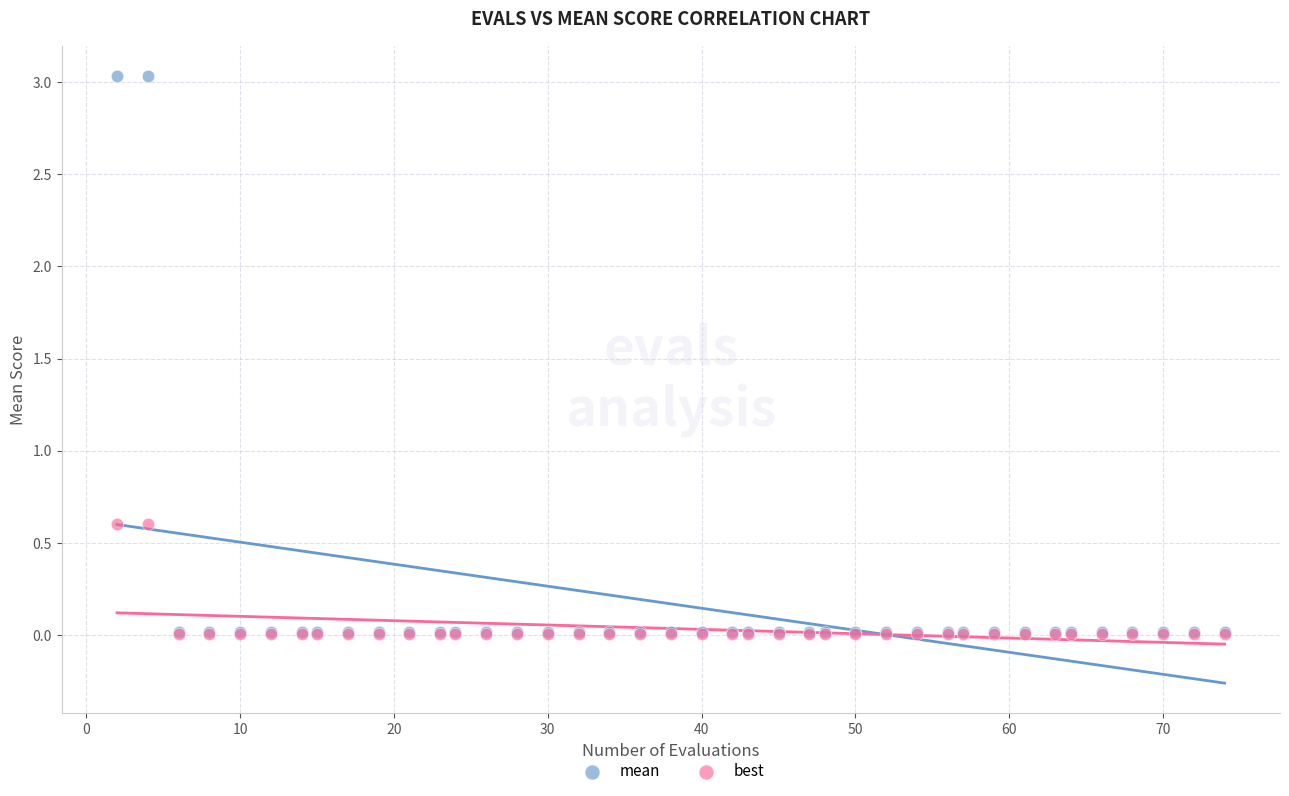

Which series has the largest Y range (max minus min)?

mean